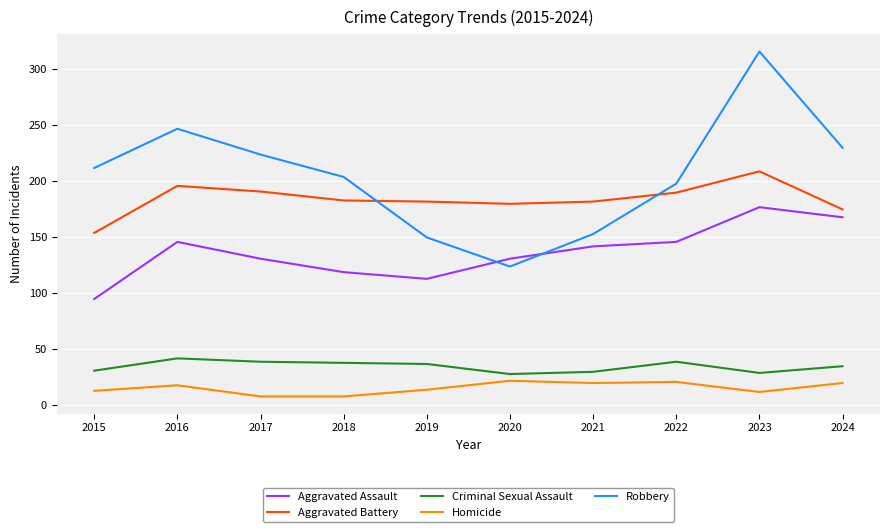

The value of Robbery at 2018 is 204. True or false?

True